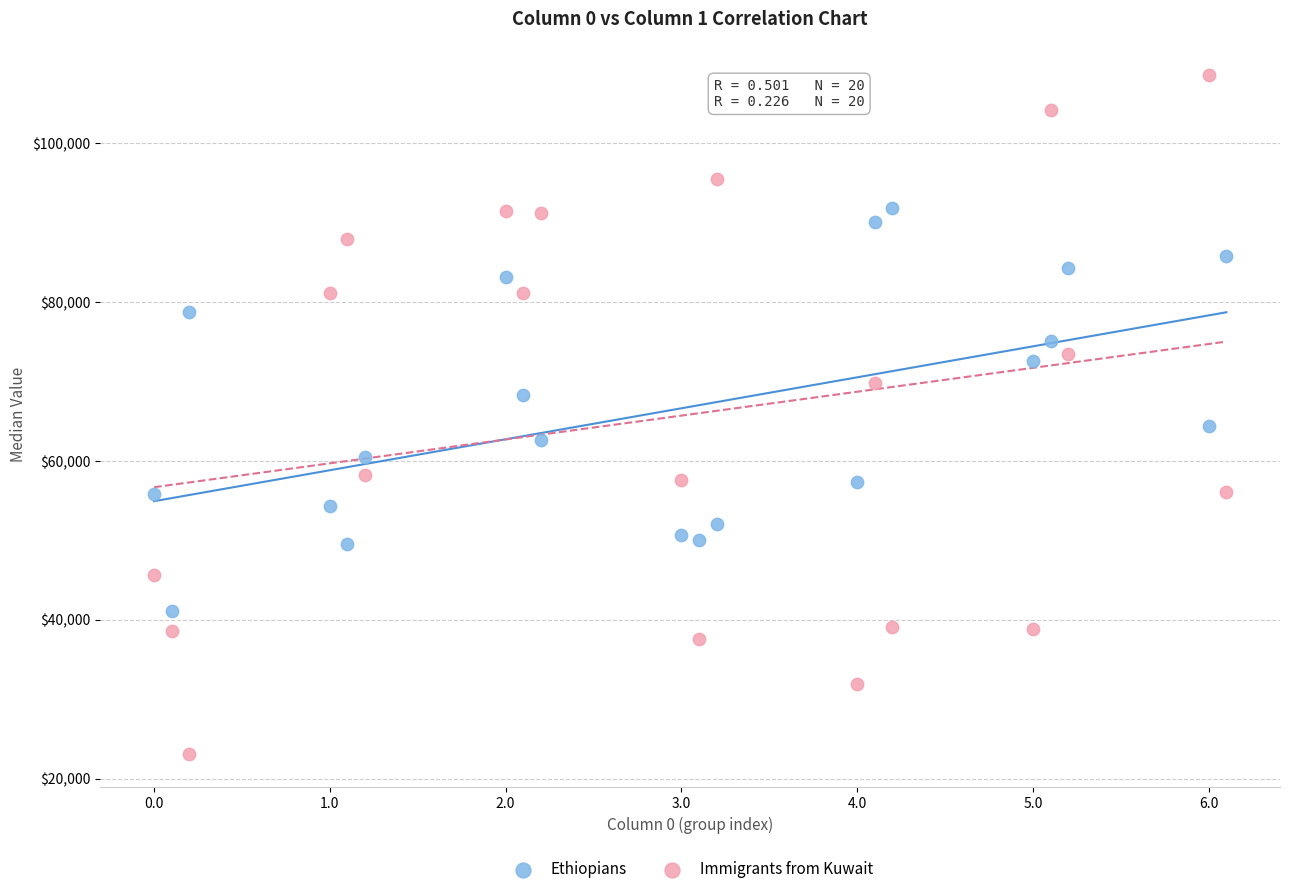

Across all data points, what is the range of Y values (max minus min)?

85405